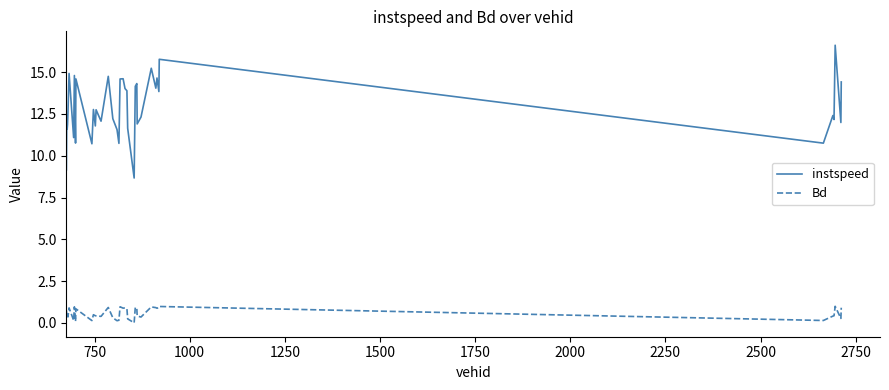

True or false: Bd and instspeed intersect in this chart.

False